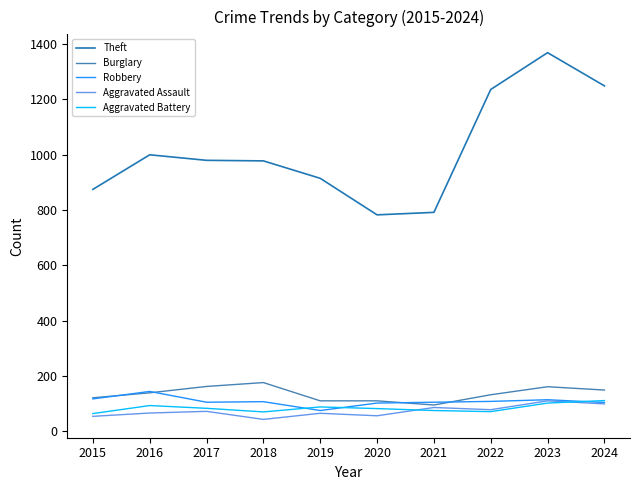

True or false: Burglary has more than 1 interior local peaks.

True